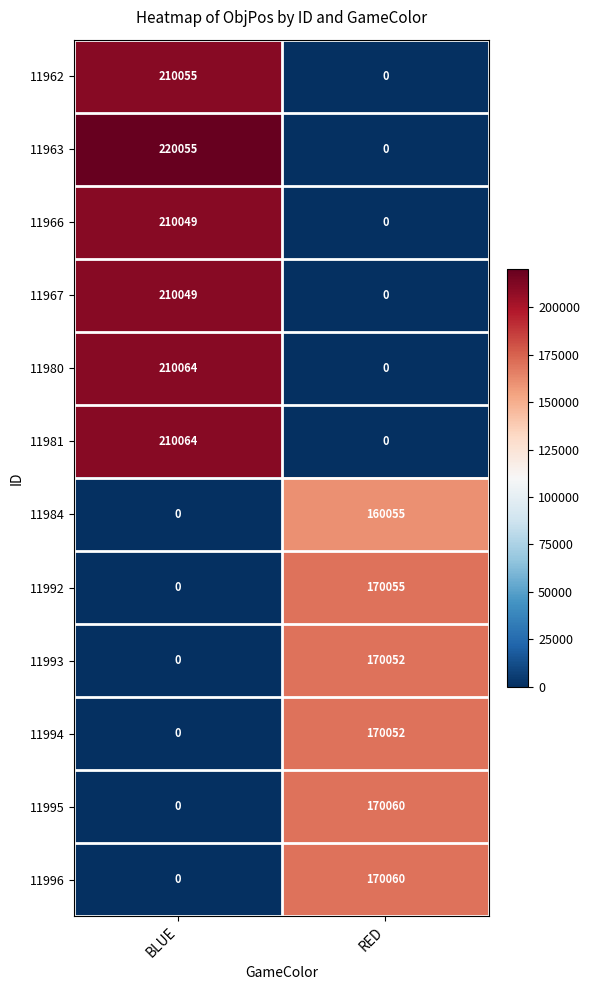

How many values in the 11980 series are below 210064?

1